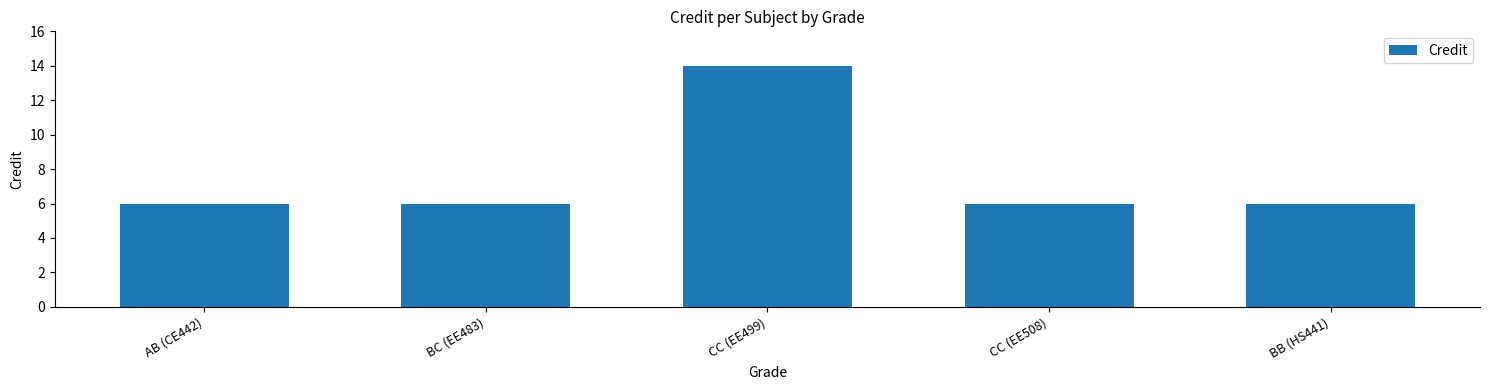

Approximately how many times larger is the value at CC (EE499) compared to BC (EE483)?

2.3